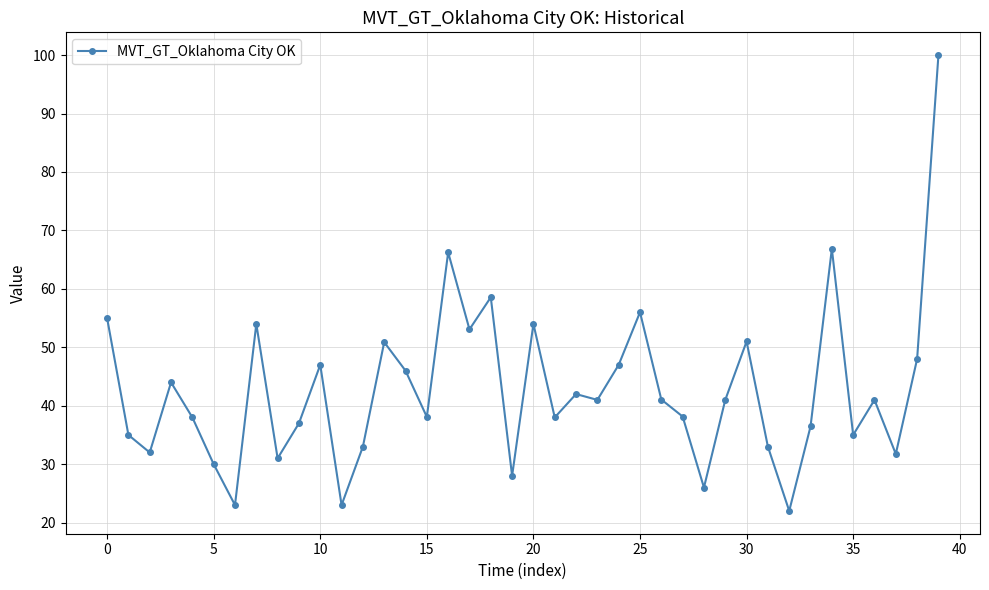

What is the sum of all values?

1712.1